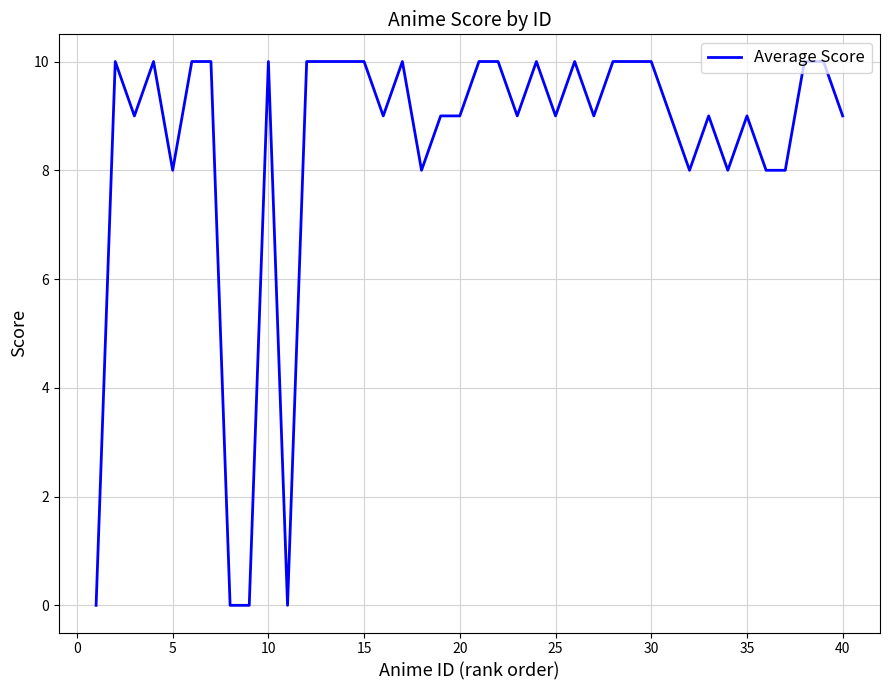

What is the maximum value shown in the chart?

10